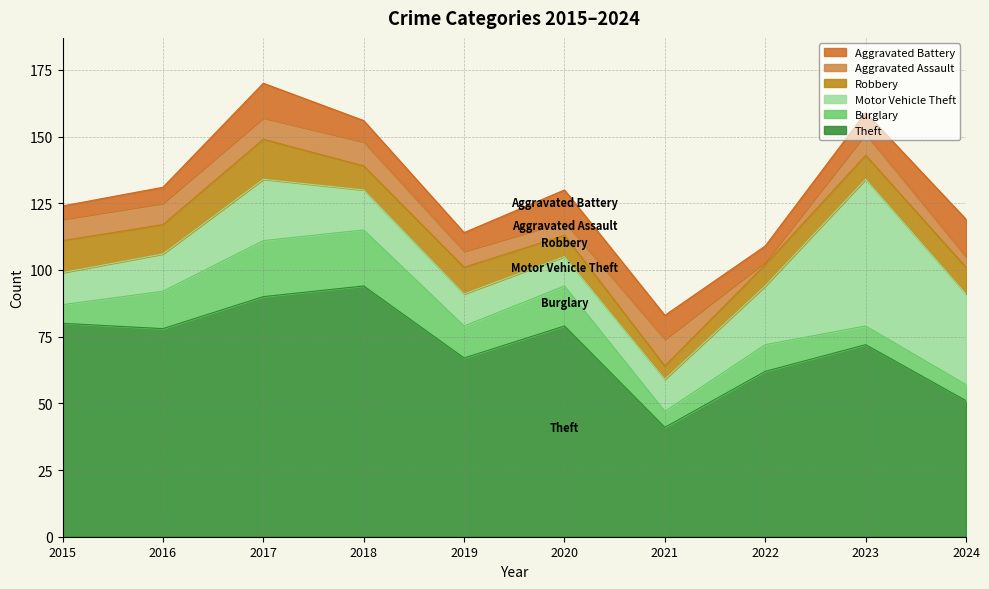

What is the difference between the maximum and minimum values in the Theft series?

53